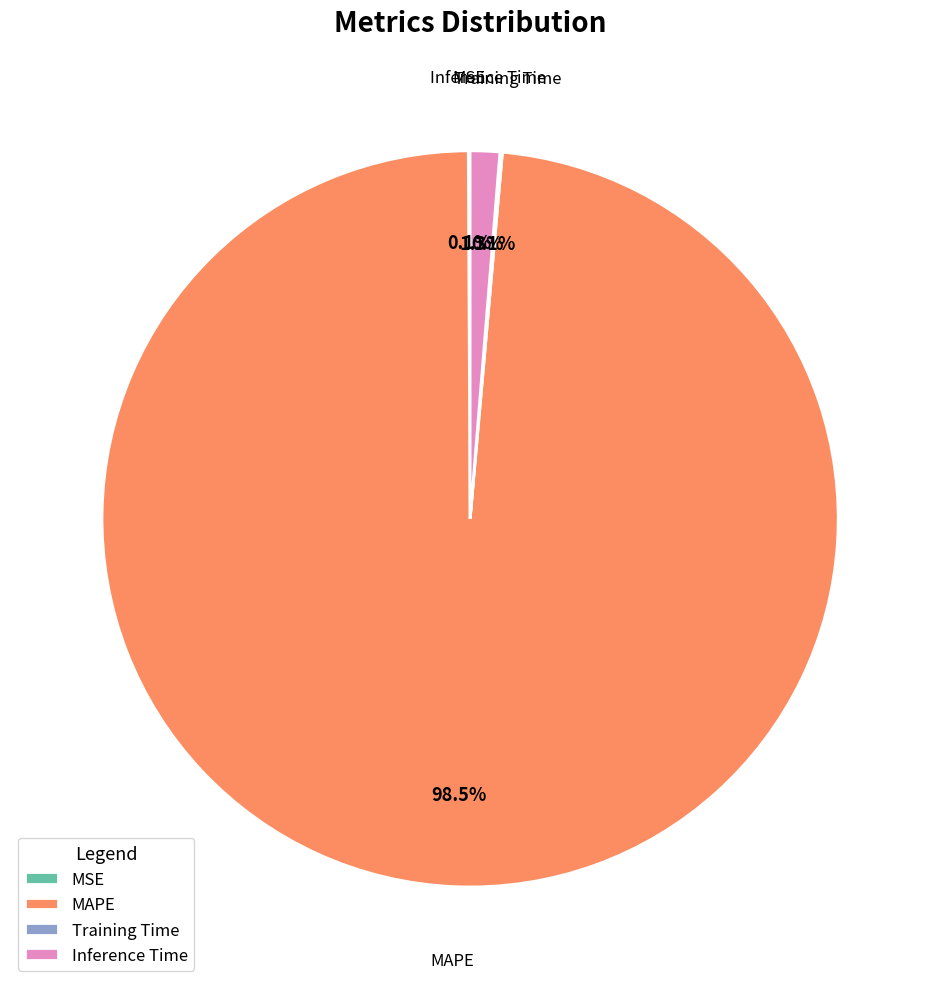

Which category has the biggest portion of the pie?

MAPE